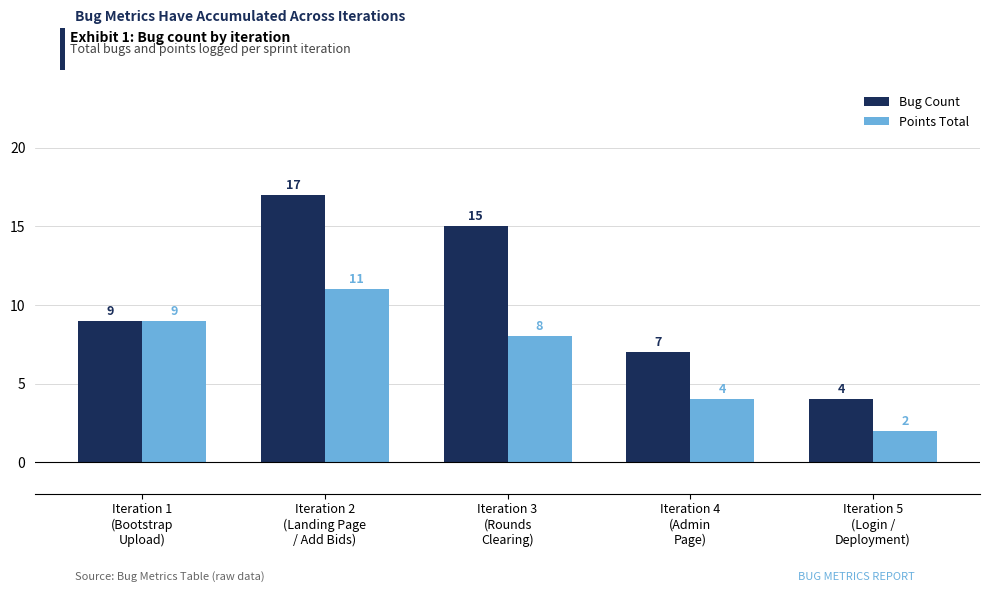

What is the value of the Points Total bar at the 5th from the left?

2